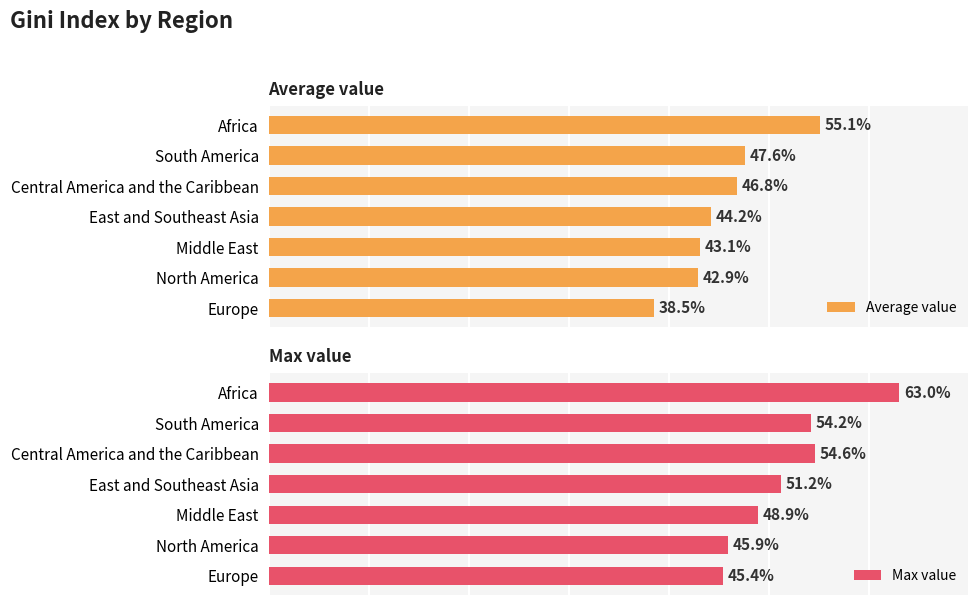

Rank the categories by Max value value from lowest to highest.

Europe, North America, Middle East, East and Southeast Asia, South America, Central America and the Caribbean, Africa